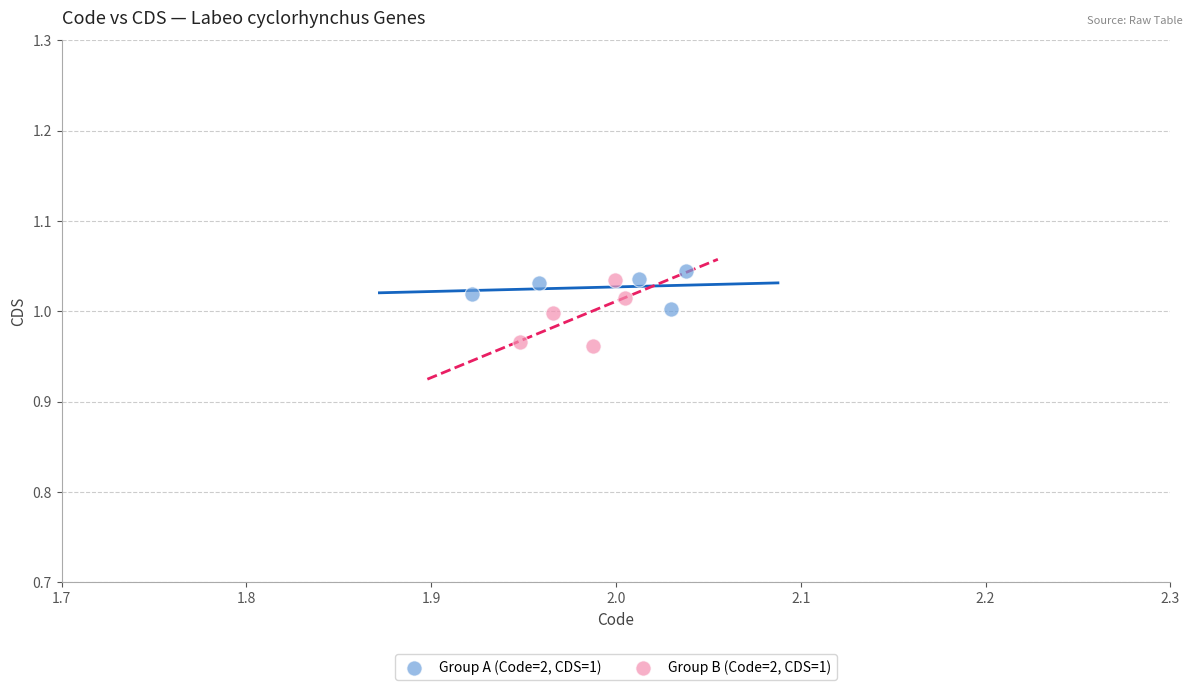

Which series contains the lowest Y value?

Group B (Code=2, CDS=1)